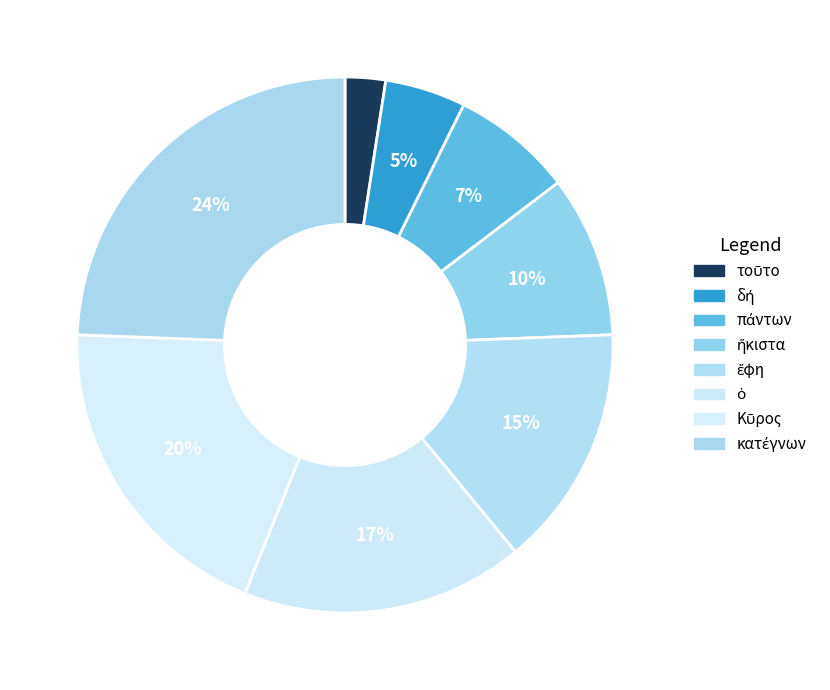

Count the number of slices in the pie.

8